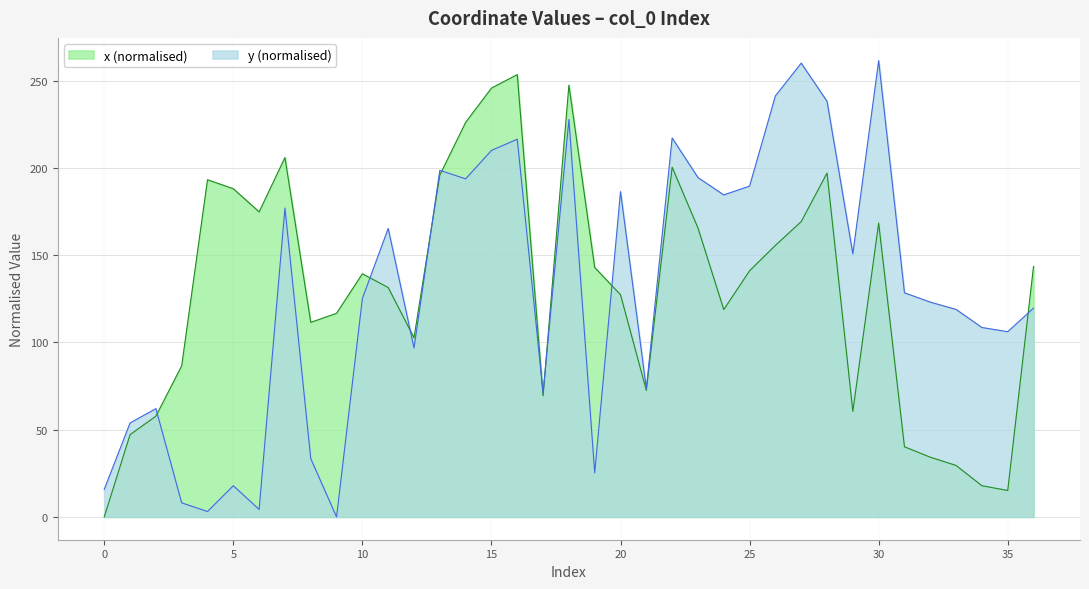

Which has a higher value, 34 or 0?

34